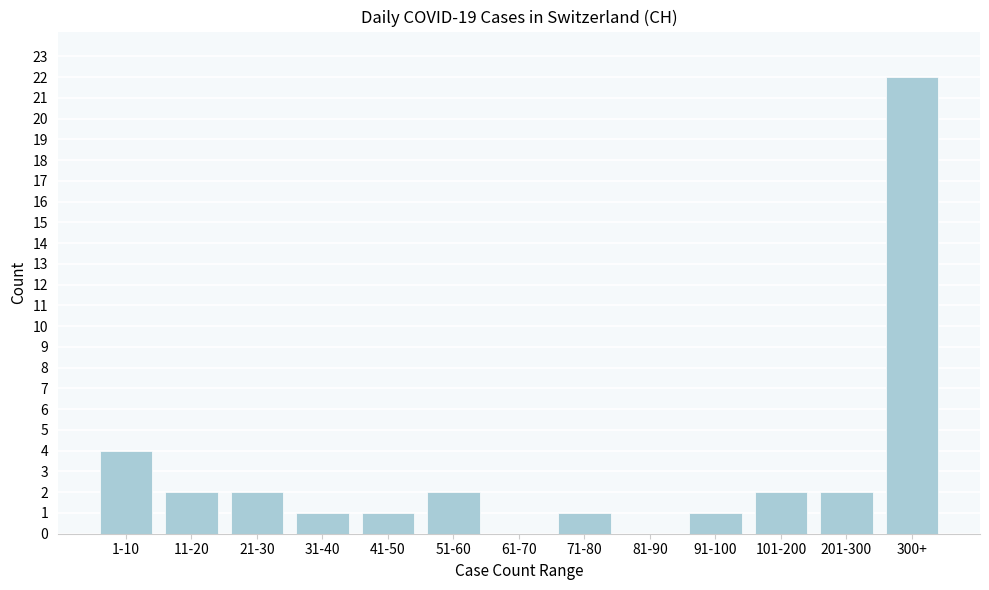

Reading left to right, list all the values displayed in this chart.

1-10=4	11-20=2	21-30=2	31-40=1	41-50=1	51-60=2	61-70=0	71-80=1	81-90=0	91-100=1	101-200=2	201-300=2	300+=22